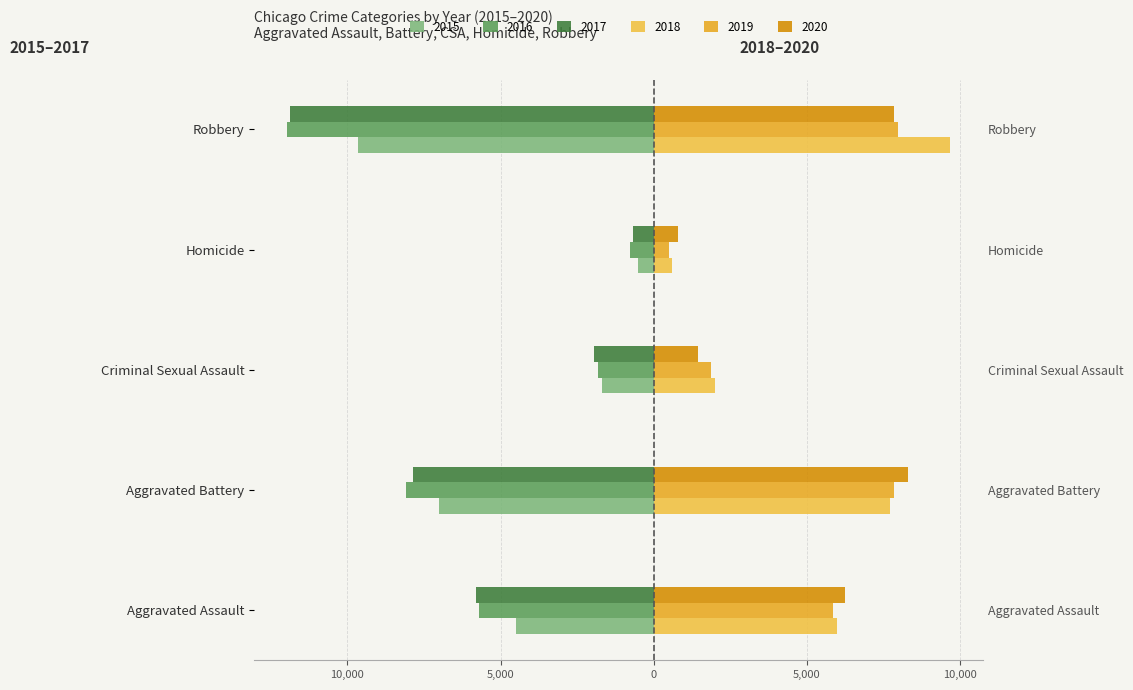

Rank the series by their maximum value, from lowest to highest.

2016, 2017, 2015, 2019, 2020, 2018